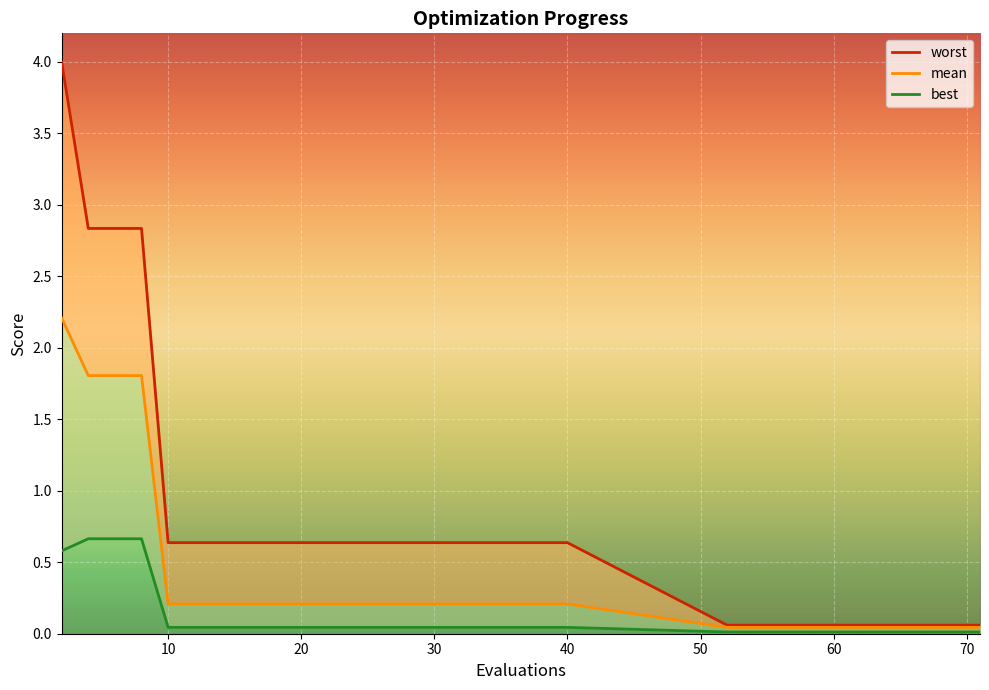

The mean series shows 0.2 at 33. True or false?

True